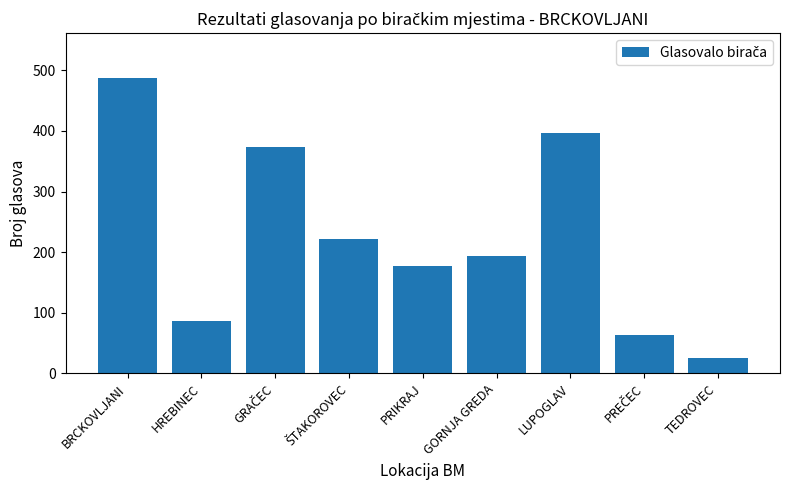

What value does the data have at GORNJA GREDA, to the nearest 10?

190